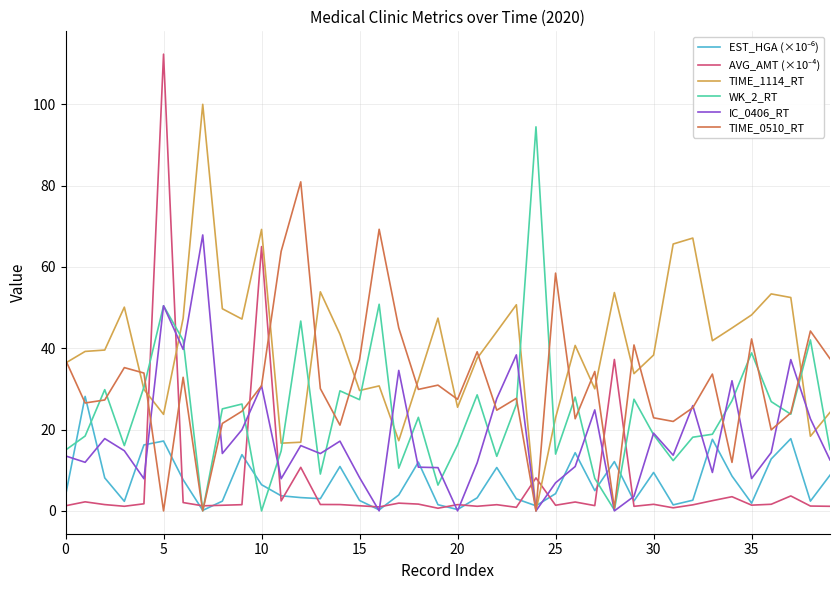

How many lines are shown in the chart?

6